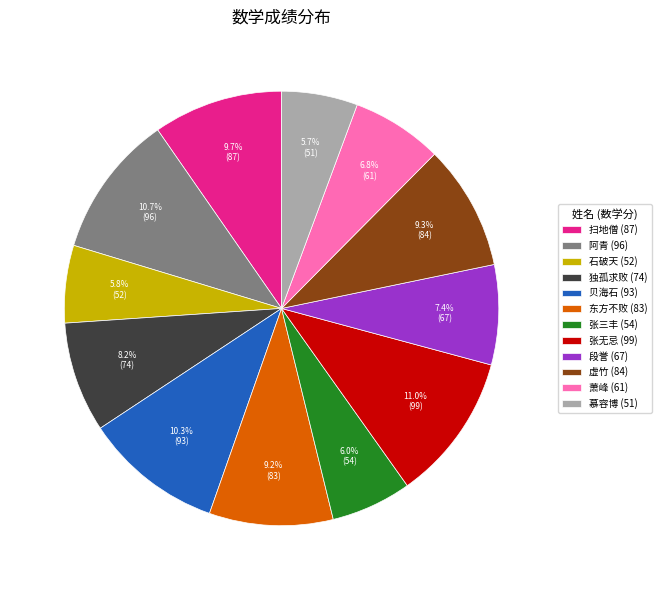

Is there a majority slice in this chart?

No